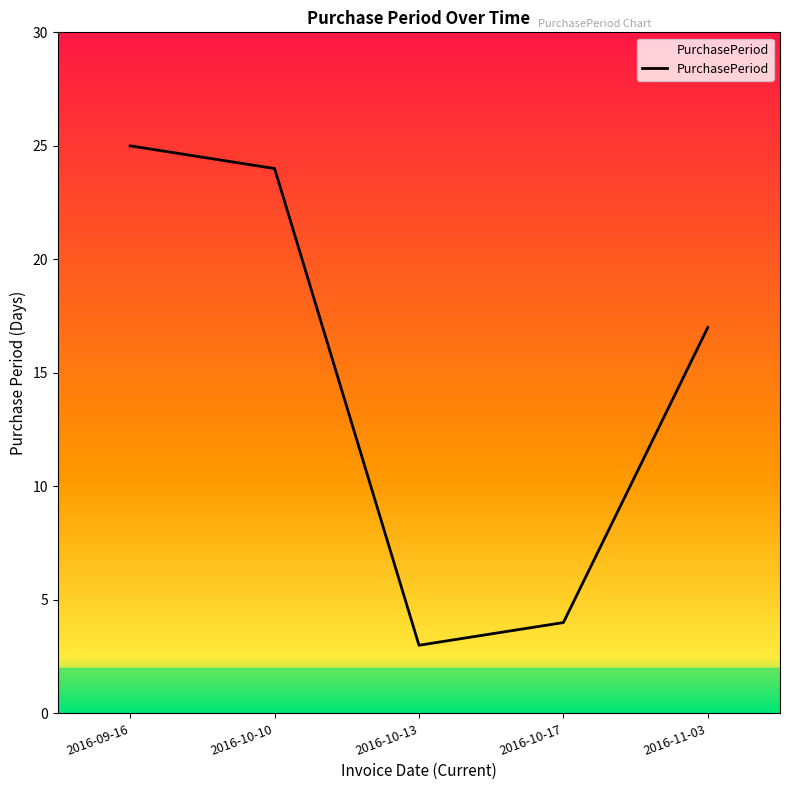

Rank the categories by value from lowest to highest.

2016-10-13, 2016-10-17, 2016-11-03, 2016-10-10, 2016-09-16